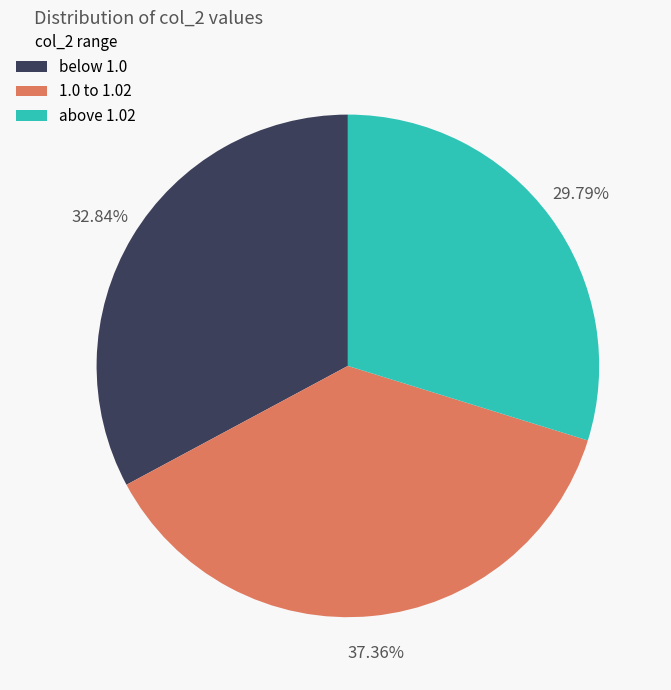

Does any single category account for the majority?

No